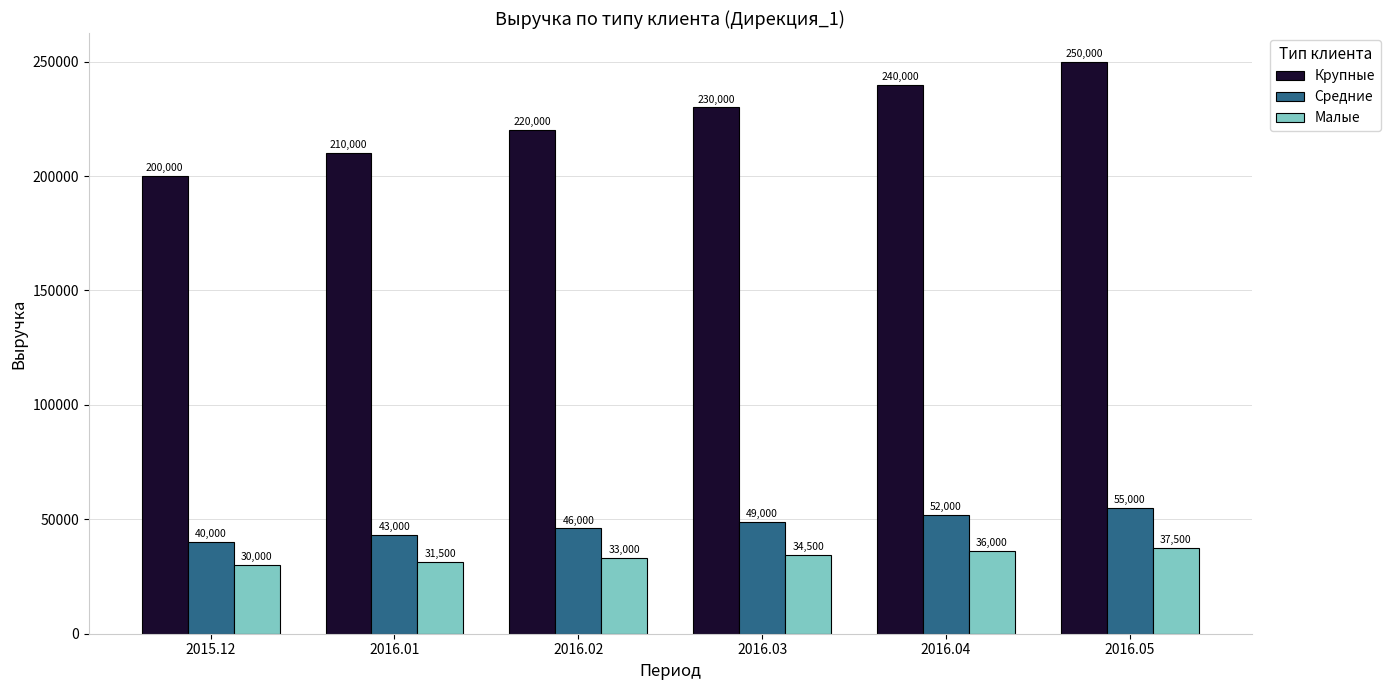

Reading left to right, extract all data points from this chart.

Крупные: 2015.12=200000	2016.01=210000	2016.02=220000	2016.03=230000	2016.04=240000	2016.05=250000
Средние: 2015.12=40000	2016.01=43000	2016.02=46000	2016.03=49000	2016.04=52000	2016.05=55000
Малые: 2015.12=30000	2016.01=31500	2016.02=33000	2016.03=34500	2016.04=36000	2016.05=37500